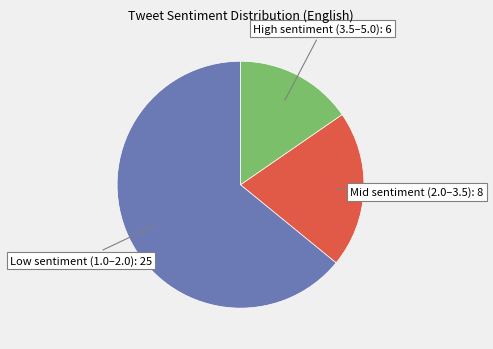

Between Mid sentiment (2.0–3.5) and Low sentiment (1.0–2.0), which is larger?

Low sentiment (1.0–2.0)